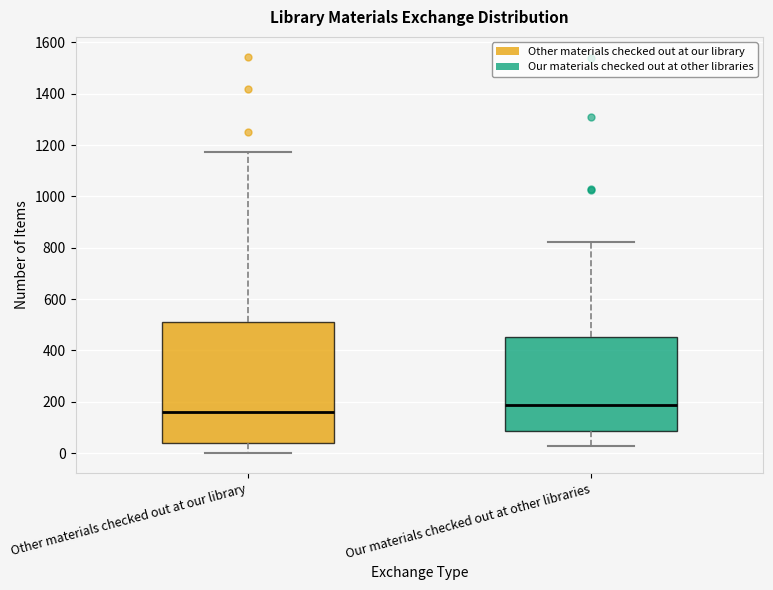

Which box has the highest median line?

Our materials checked out at other libraries